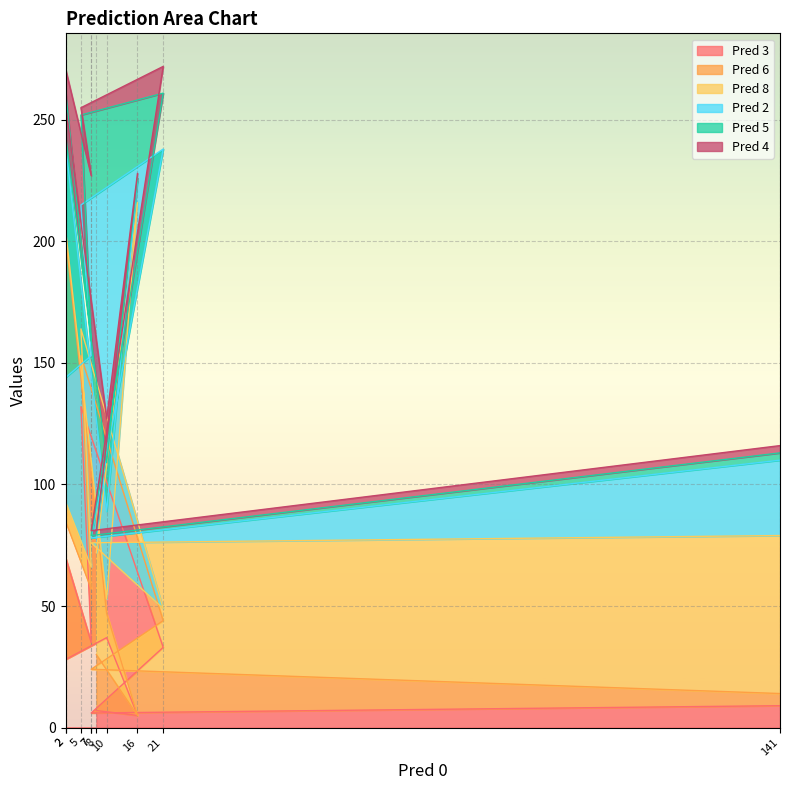

Which series has the largest range (max minus min)?

Pred 8